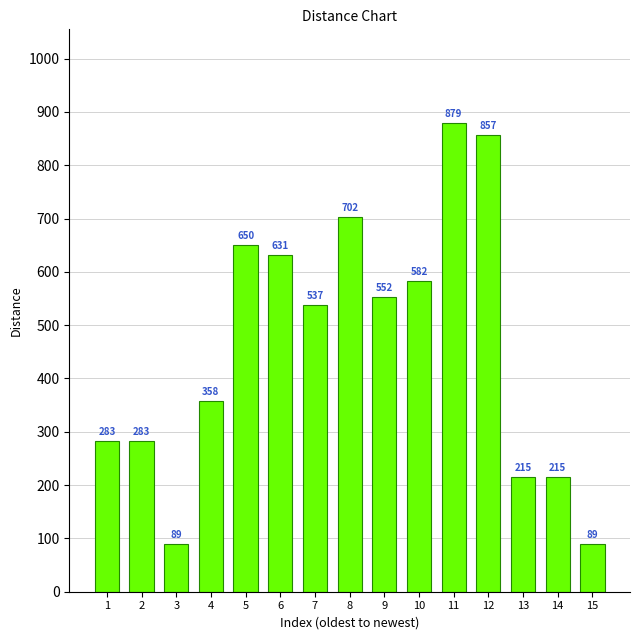

Reading left to right, what are all the values shown in this chart?

283	283	89	358	650	631	537	702	552	582	879	857	215	215	89